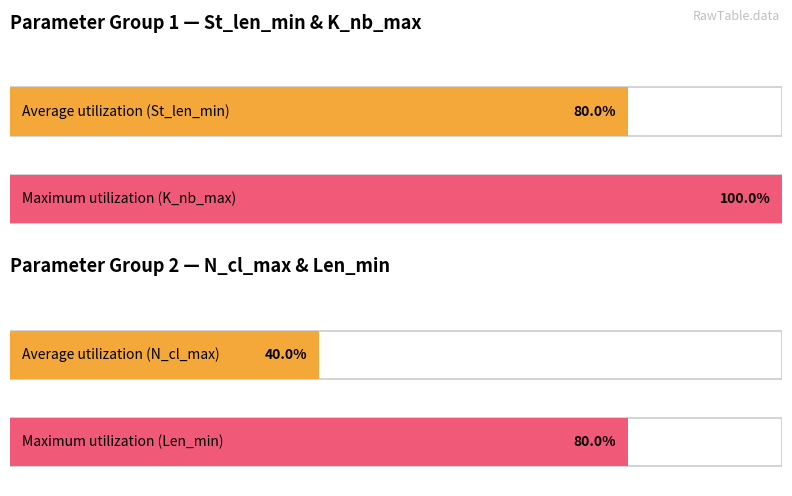

Is it true that K_nb_max equals 73 at Median?

False